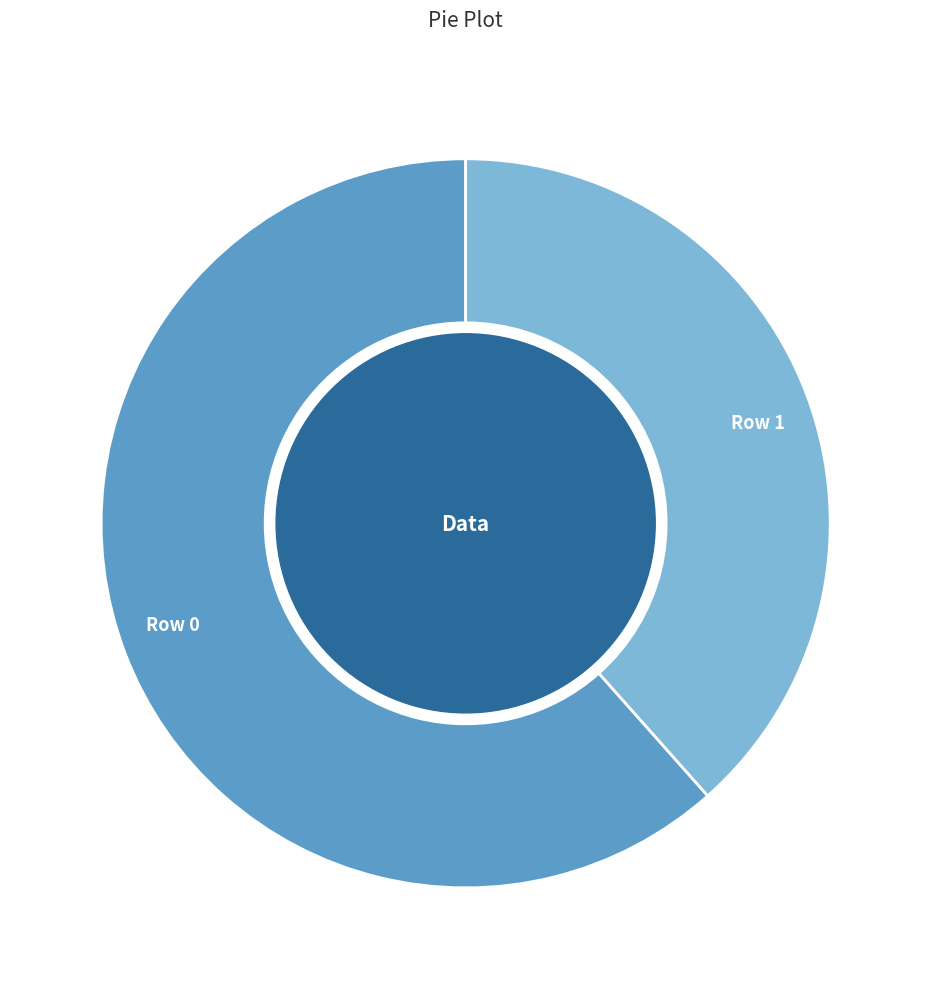

What is the smallest slice in the pie chart?

Row 1